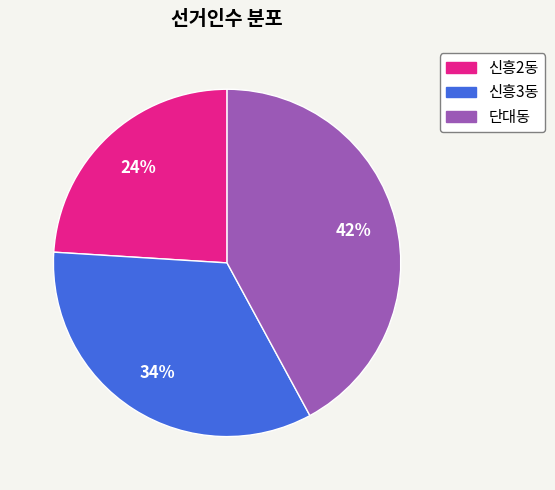

To the nearest percent, what is the combined percentage of 신흥2동 and 신흥3동?

58%